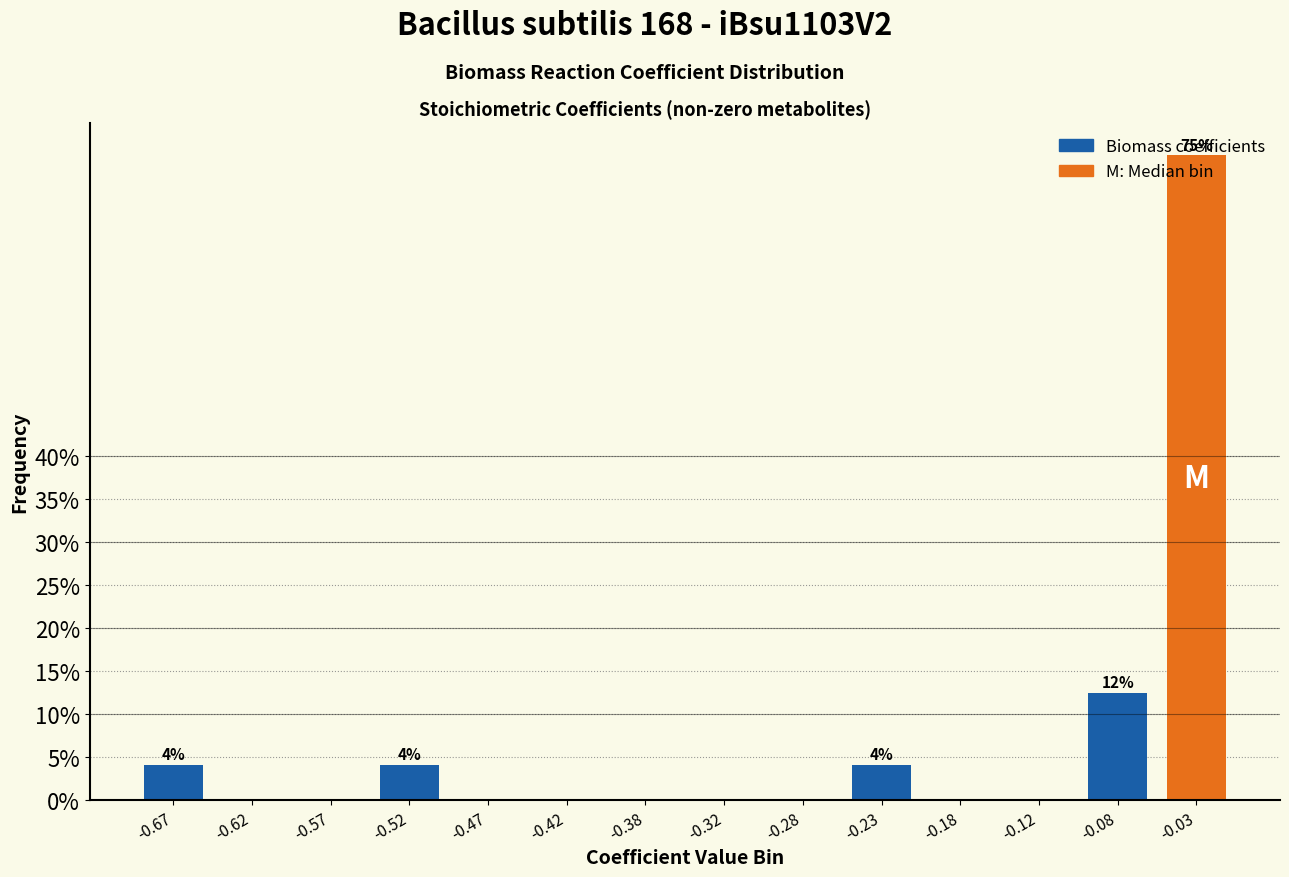

The value at -0.08 is 12.5. True or false?

True